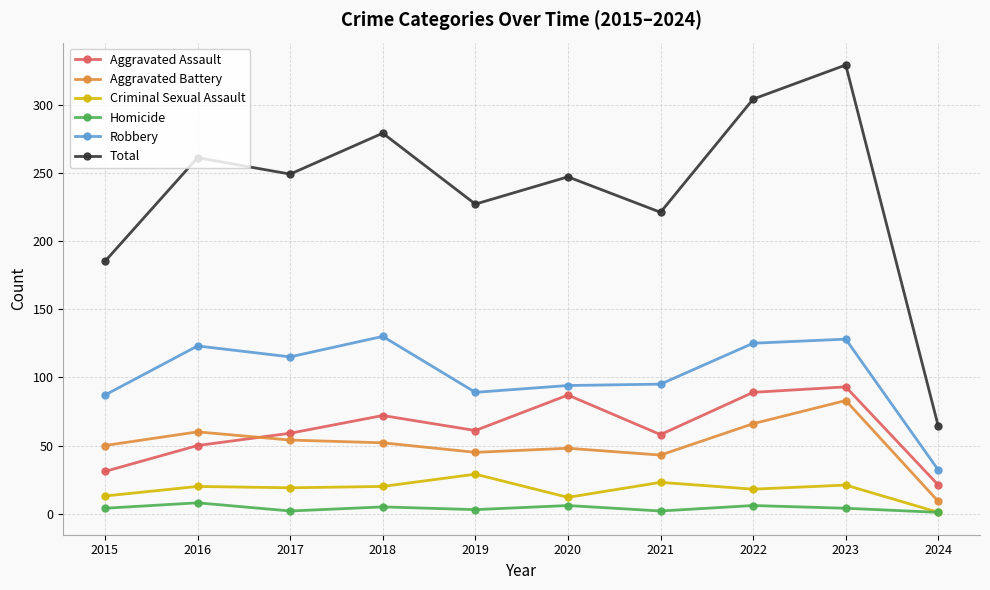

What is the total value across all series at 2021?

442